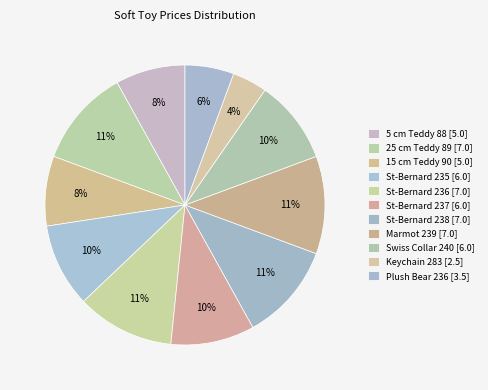

How many slices are in this pie chart?

11